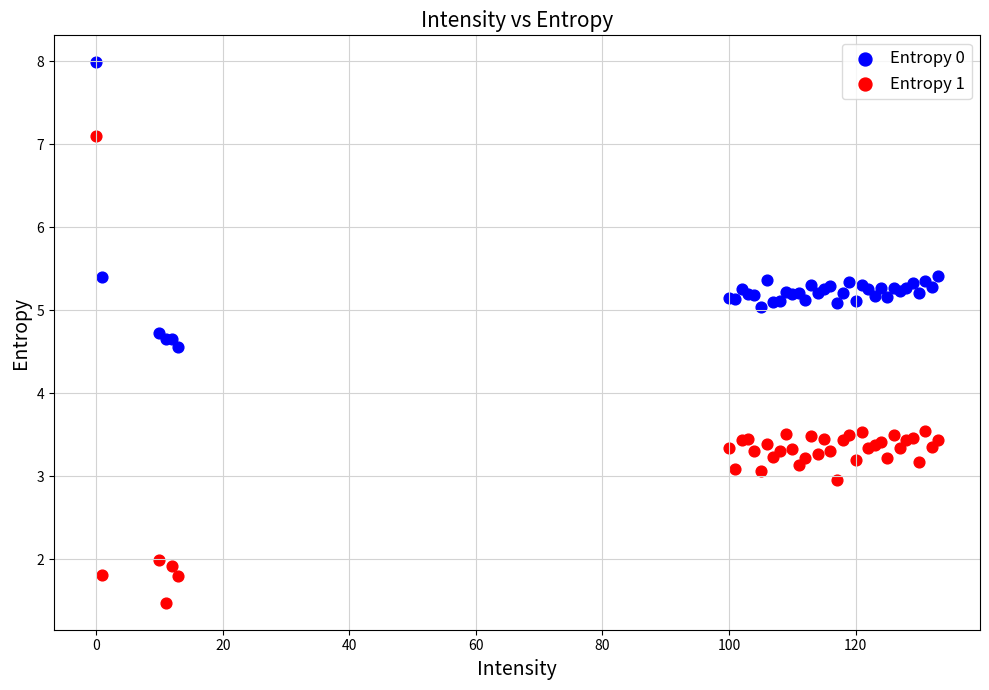

What are all the series names shown in the legend?

Entropy 0, Entropy 1